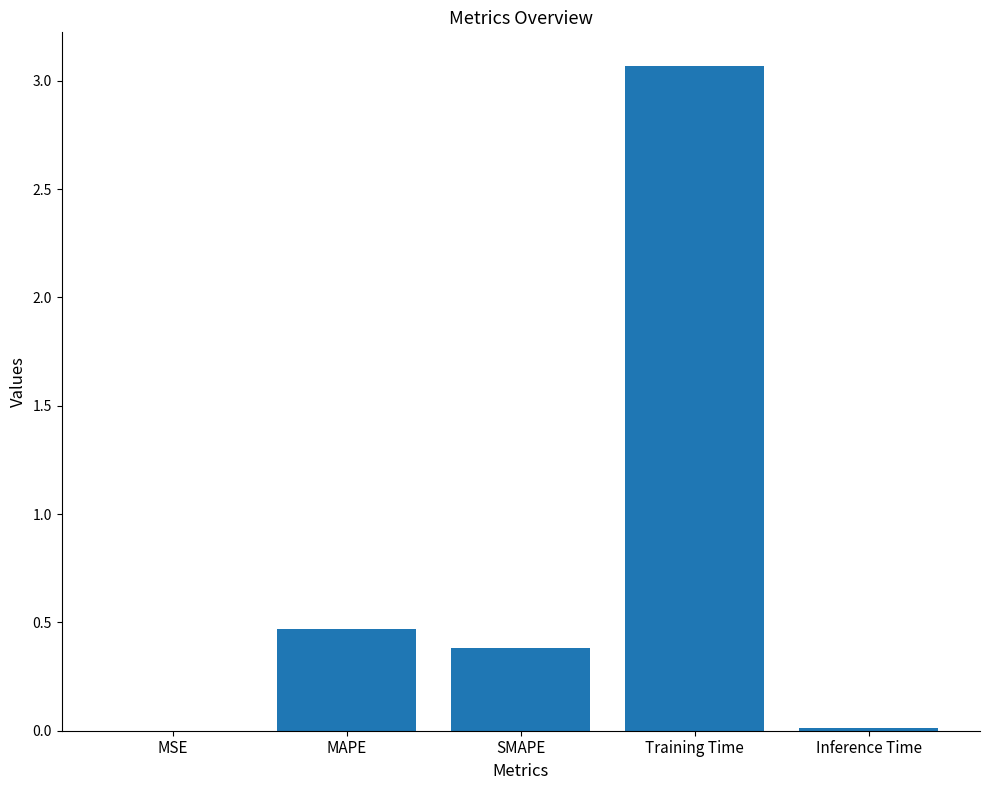

Are the bars grouped side by side (vs. stacked)?

No